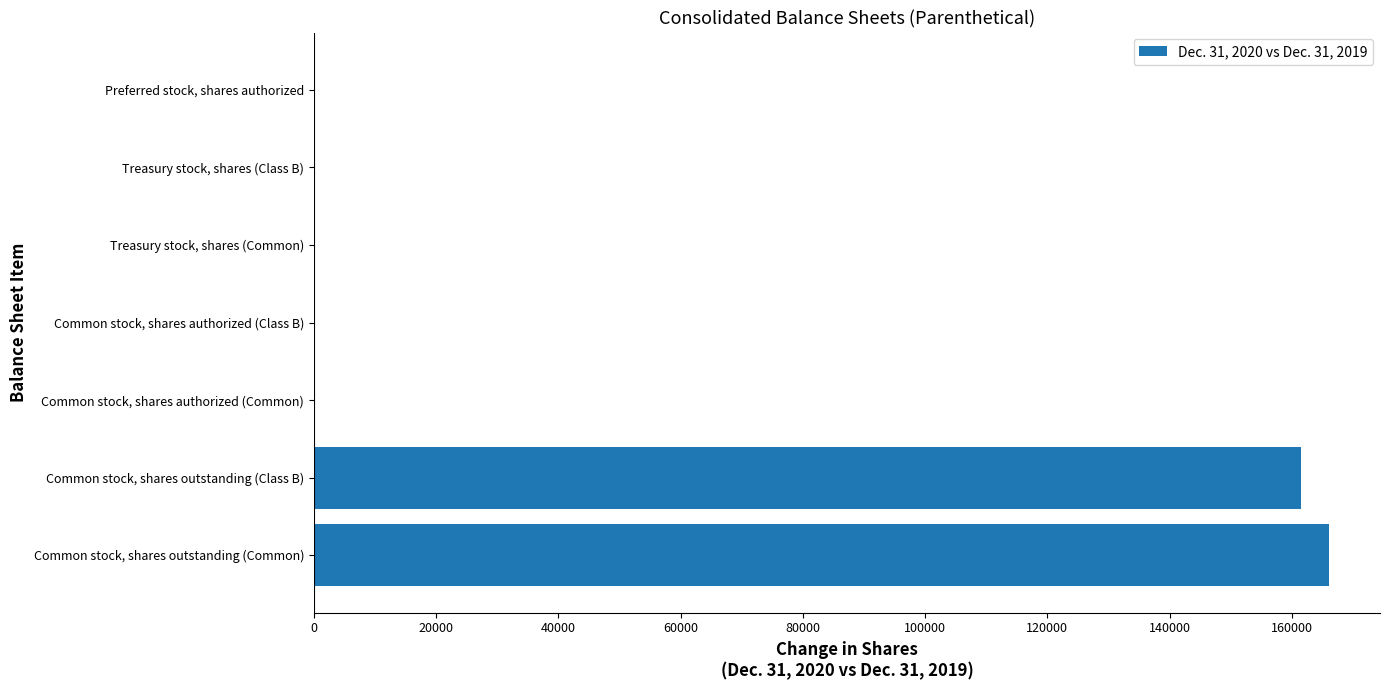

Reading bottom to top, list all the values displayed in this chart.

Common stock, shares outstanding (Common)=166126	Common stock, shares outstanding (Class B)=161512	Common stock, shares authorized (Common)=0	Common stock, shares authorized (Class B)=0	Treasury stock, shares (Common)=0	Treasury stock, shares (Class B)=0	Preferred stock, shares authorized=0